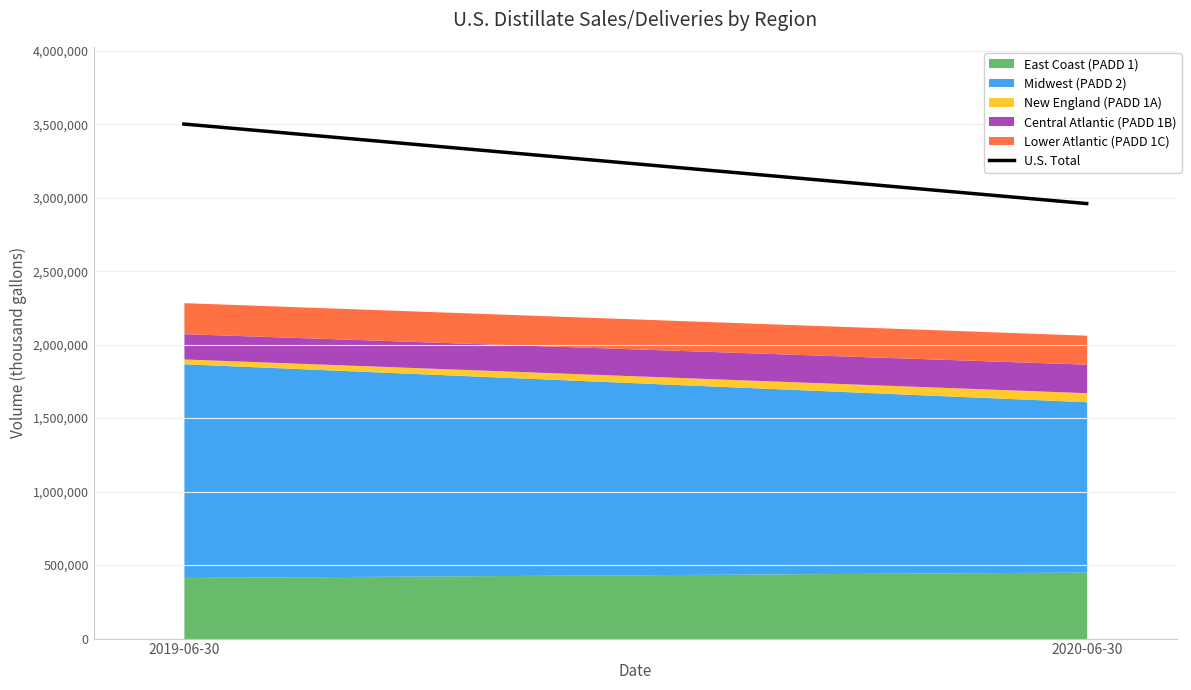

True or false: the data shows 3501095 at 2019-06-30.

True